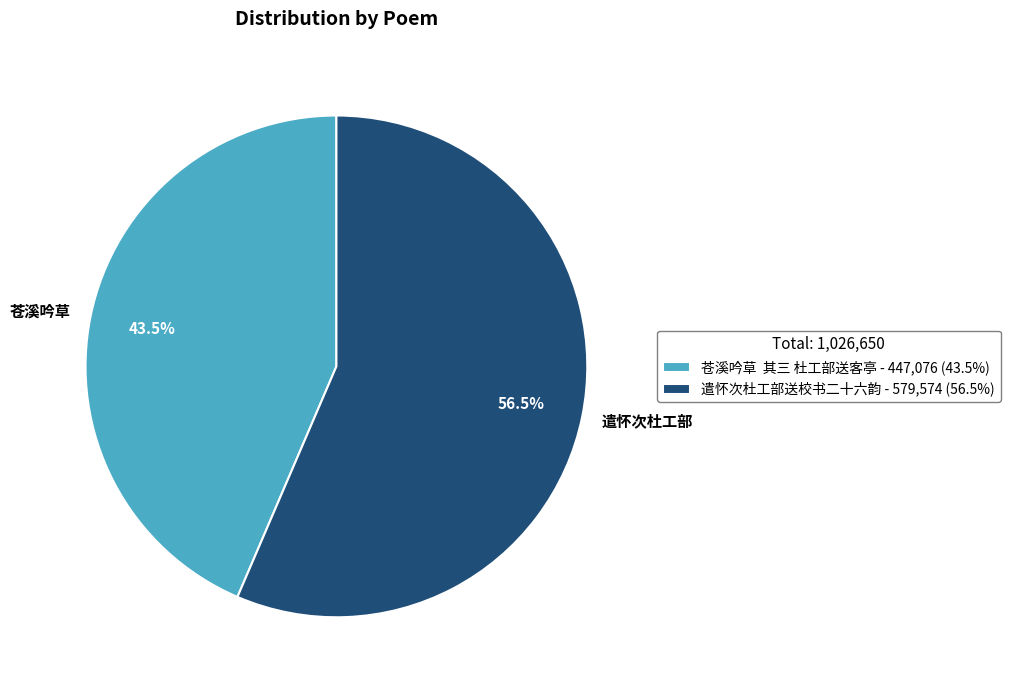

Combined, do 遣怀次杜工部 and 苍溪吟草 account for over 50%?

Yes